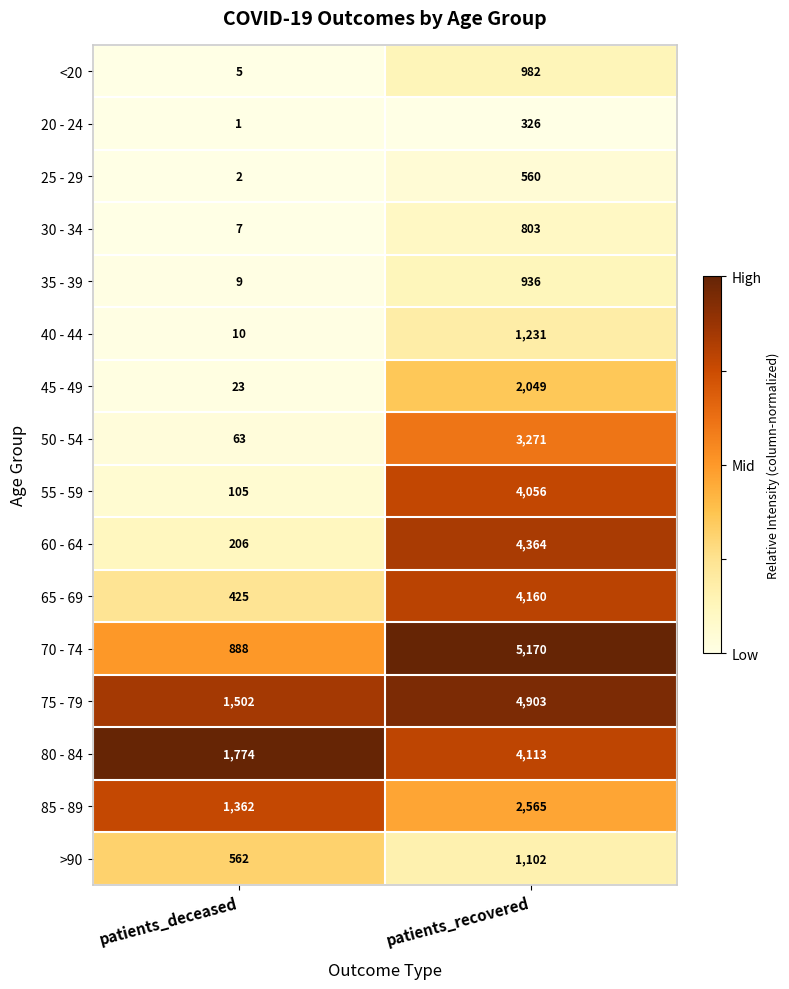

Which series has the largest total across all categories?

75 - 79